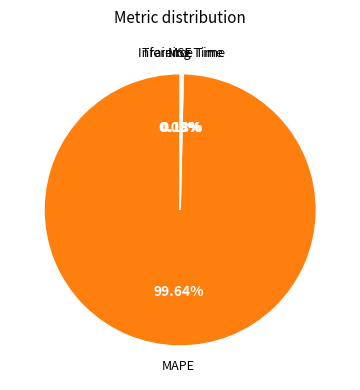

Is there a majority slice in this chart?

Yes